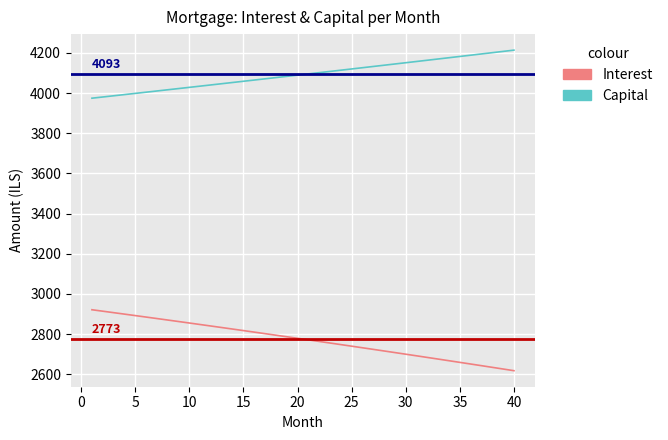

What is the greatest value displayed?

4213.4